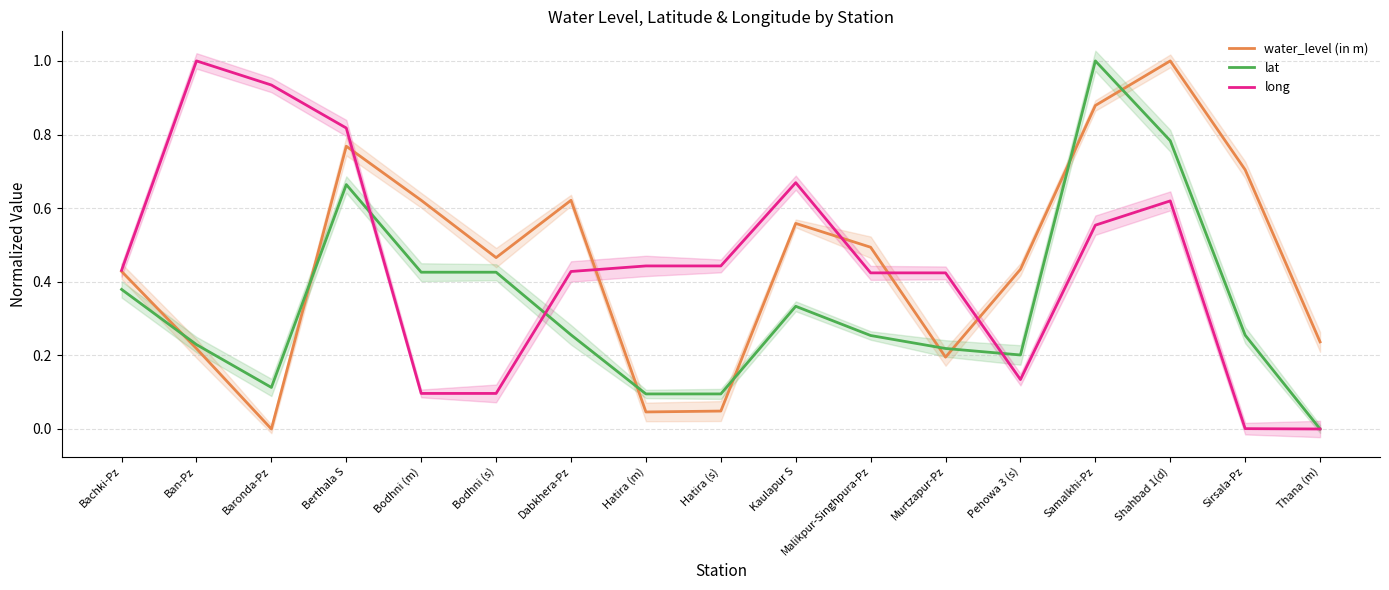

Is this an area chart (filled region under the line)?

No